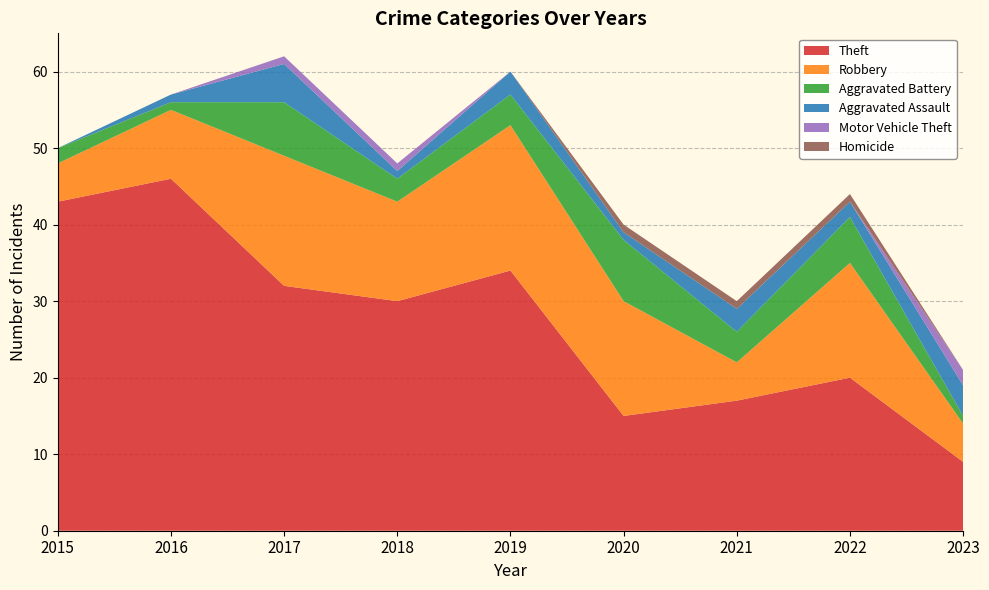

Reading right to left, what are all the values shown in this chart?

Theft: 2023=9	2022=20	2021=17	2020=15	2019=34	2018=30	2017=32	2016=46	2015=43
Robbery: 2023=5	2022=15	2021=5	2020=15	2019=19	2018=13	2017=17	2016=9	2015=5
Aggravated Battery: 2023=1	2022=6	2021=4	2020=8	2019=4	2018=3	2017=7	2016=1	2015=2
Aggravated Assault: 2023=4	2022=2	2021=3	2020=1	2019=3	2018=1	2017=5	2016=1	2015=0
Motor Vehicle Theft: 2023=2	2022=0	2021=0	2020=0	2019=0	2018=1	2017=1	2016=0	2015=0
Homicide: 2023=0	2022=1	2021=1	2020=1	2019=0	2018=0	2017=0	2016=0	2015=0